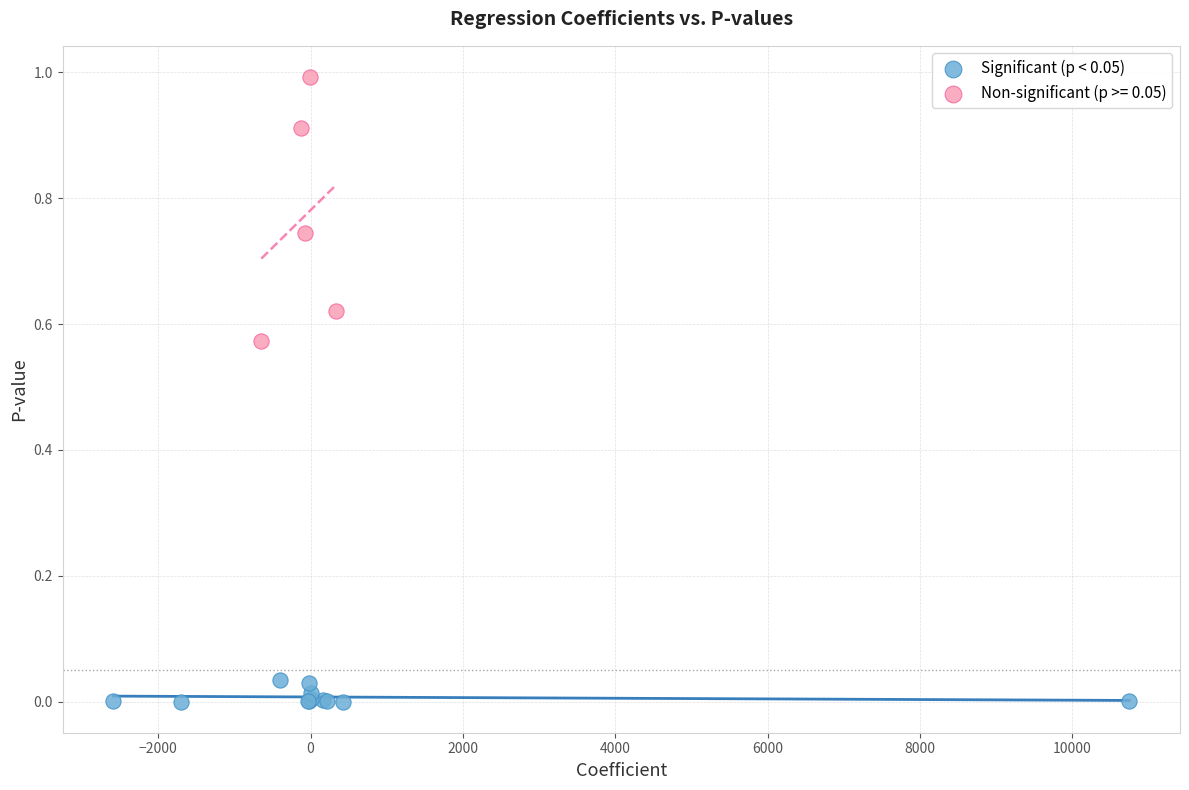

Which series contains the highest Y value?

Non-significant (p >= 0.05)